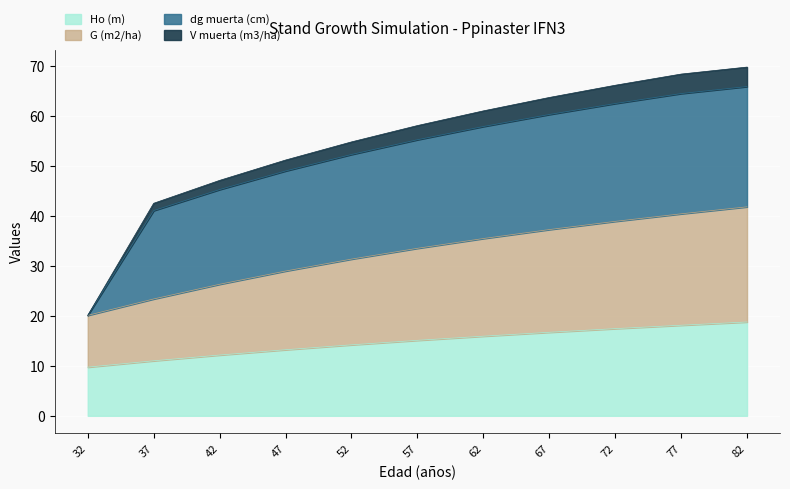

True or false: G (m2/ha) has a value of 28.9 at 47.

True